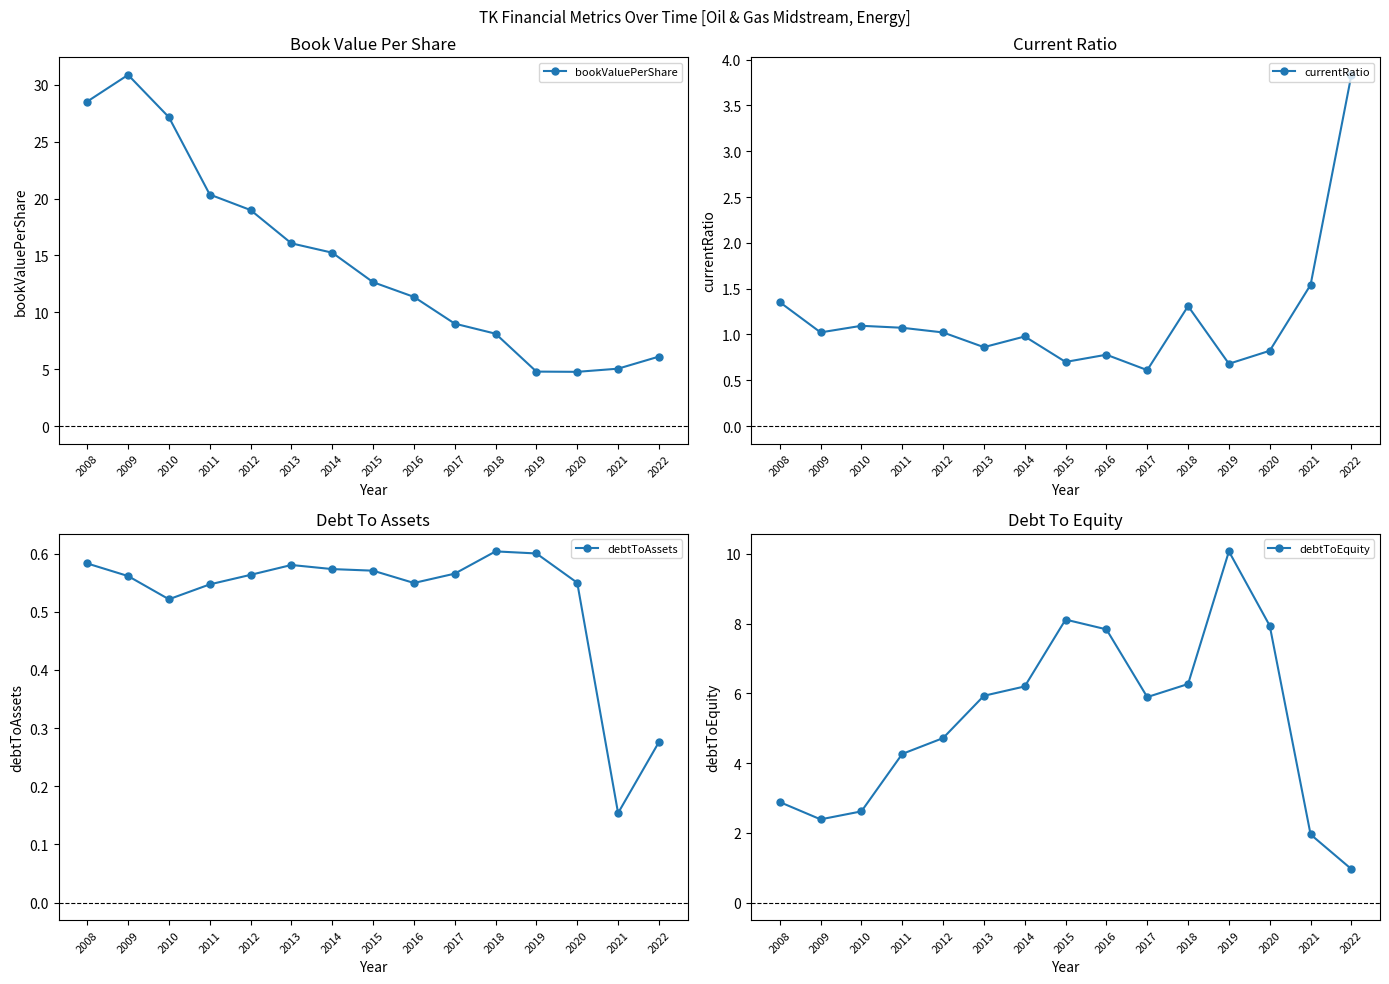

At which category is the sum across all series the highest?

2009